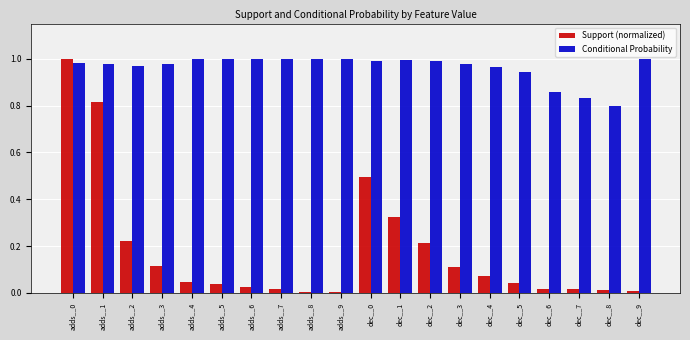

Is it true that Support (normalized) equals 0.0 at adds__6?

True